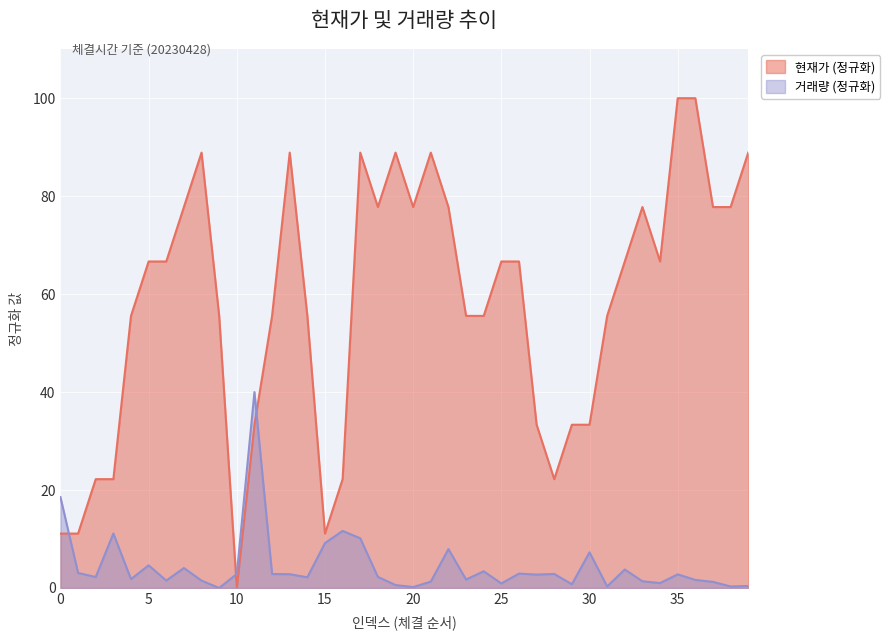

What is the maximum value shown in the chart?

100.0